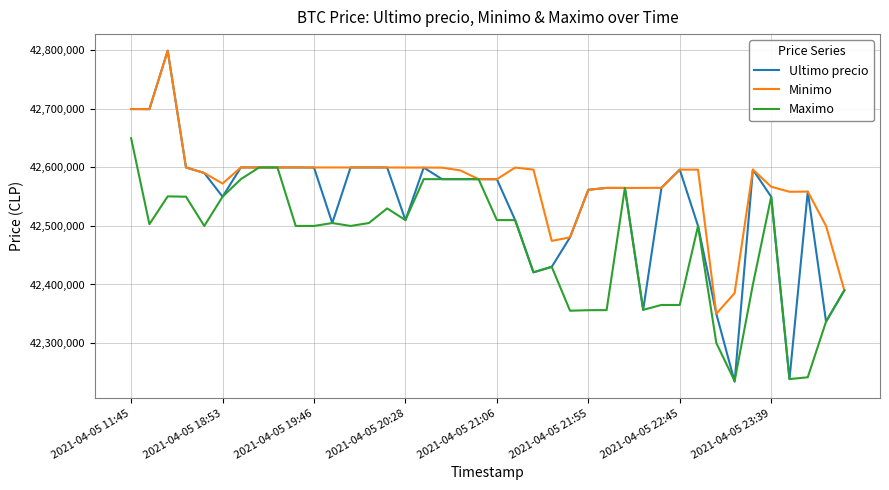

List the series in order of their overall mean, lowest first.

Maximo, Ultimo precio, Minimo